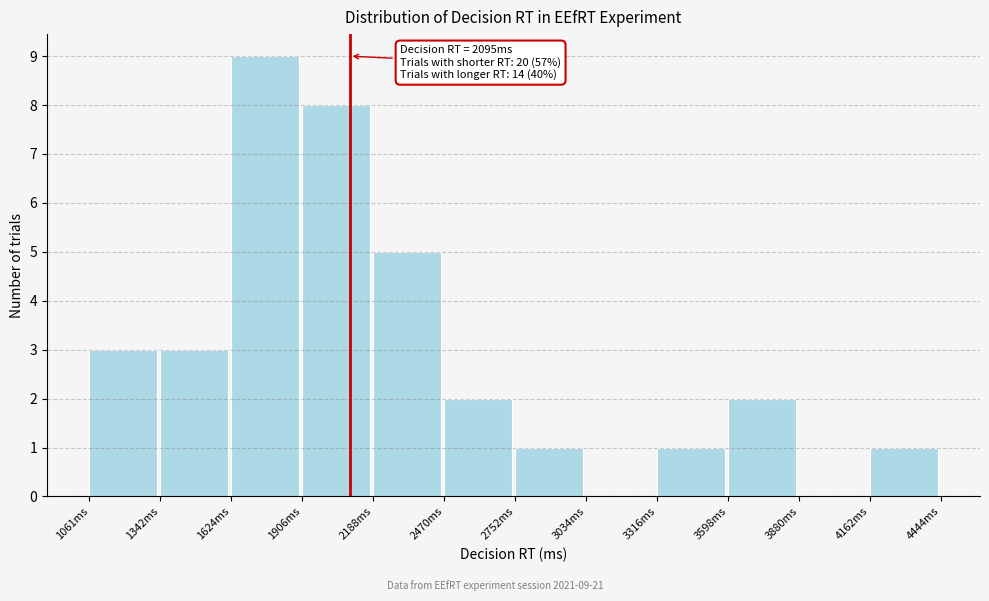

Over which range of the x-axis is the bar tallest?

1600 to 1900